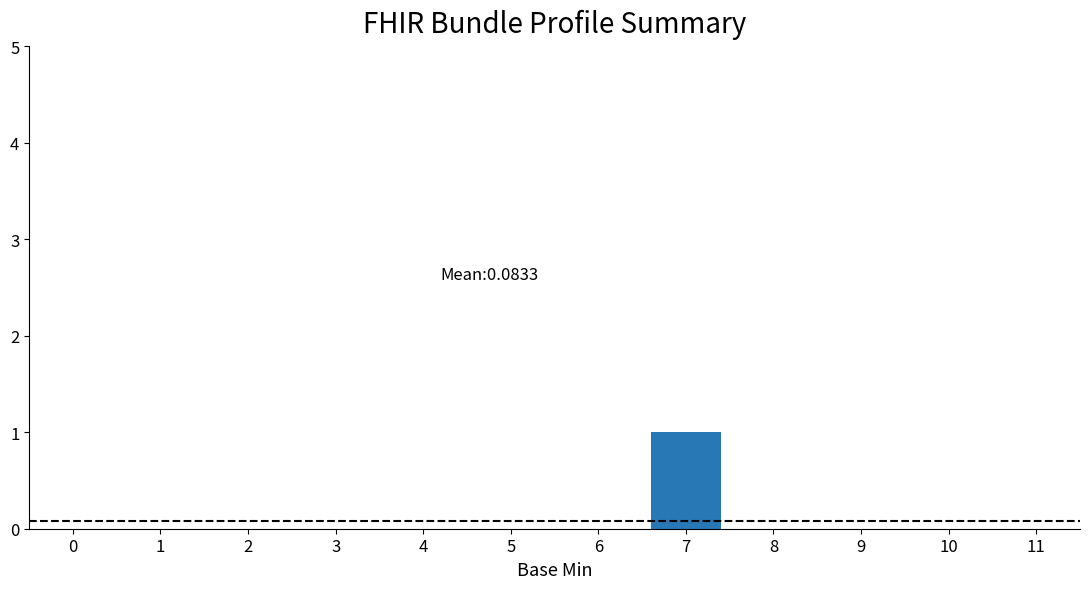

The value at 5 is 0. True or false?

True